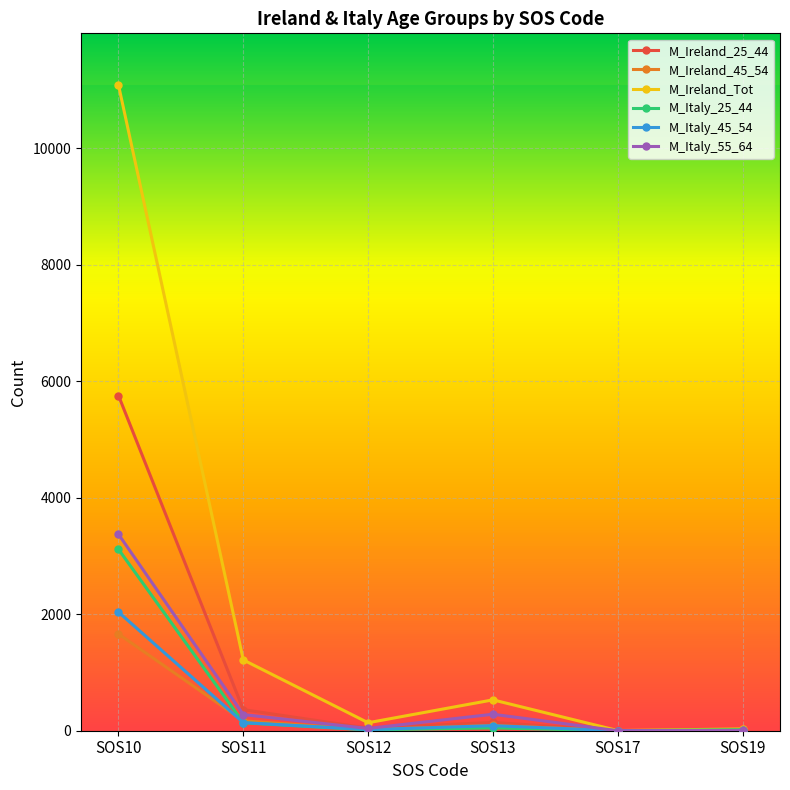

What are all the series names shown in the legend?

M_Ireland_25_44, M_Ireland_45_54, M_Ireland_Tot, M_Italy_25_44, M_Italy_45_54, M_Italy_55_64